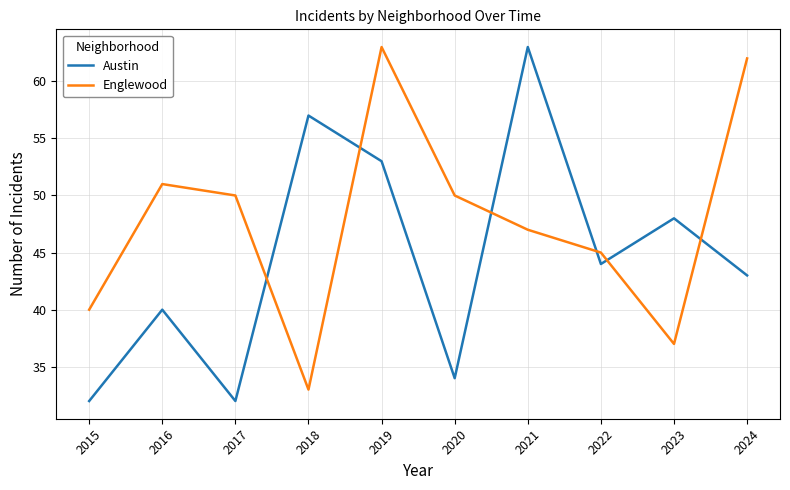

What is the sum of the Englewood values at 2016 and 2018?

84